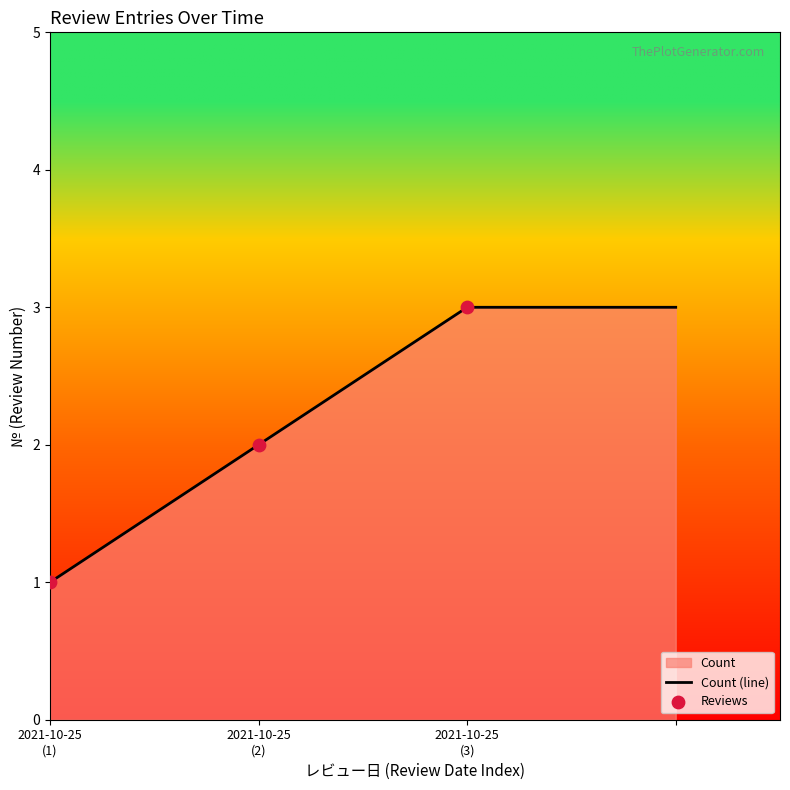

What is the maximum value shown in the chart?

3